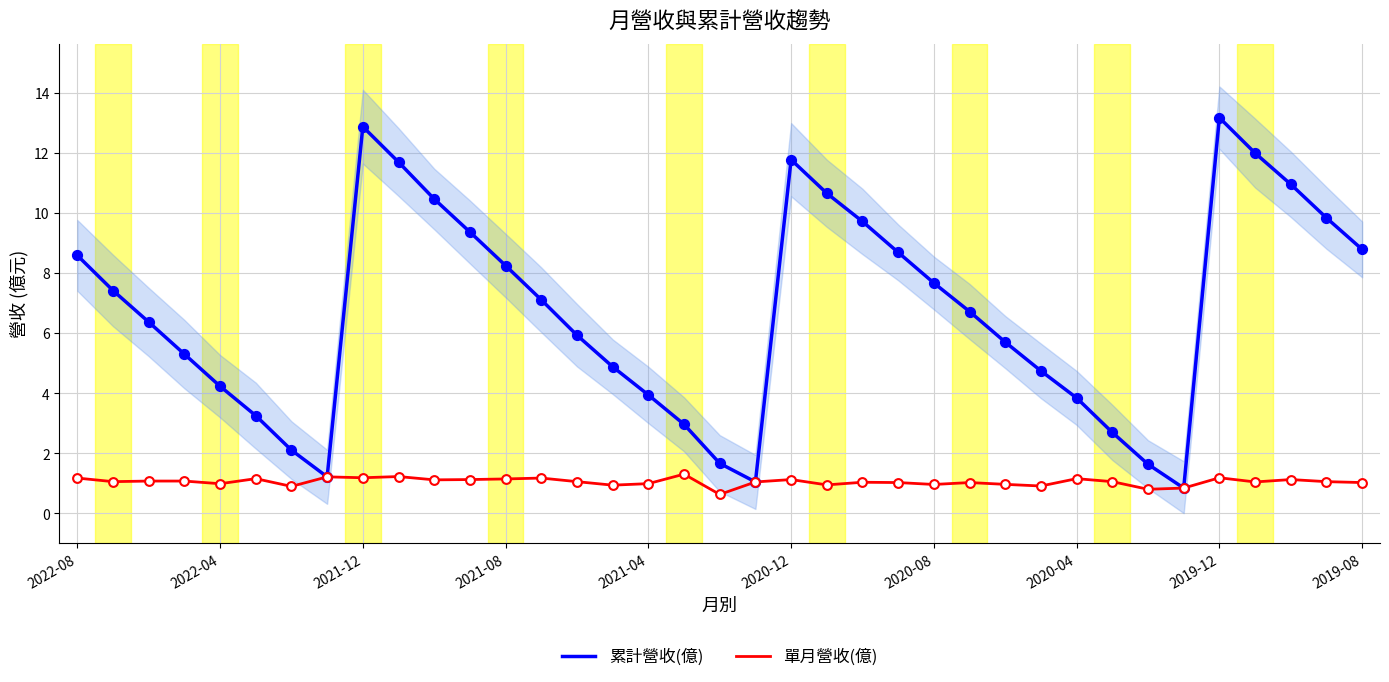

What is the highest value of the 累計營收(億) series?

13.2